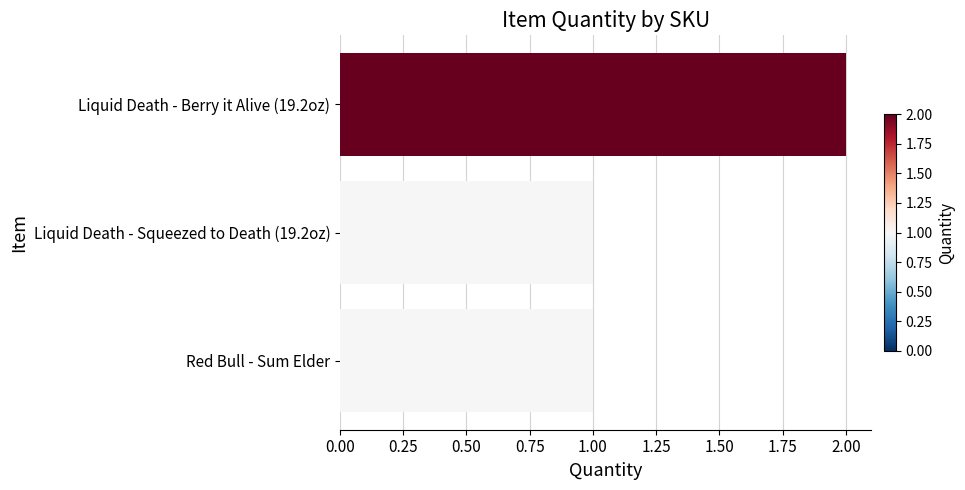

At which category does the chart reach its peak across all series?

Liquid Death - Berry it Alive (19.2oz)